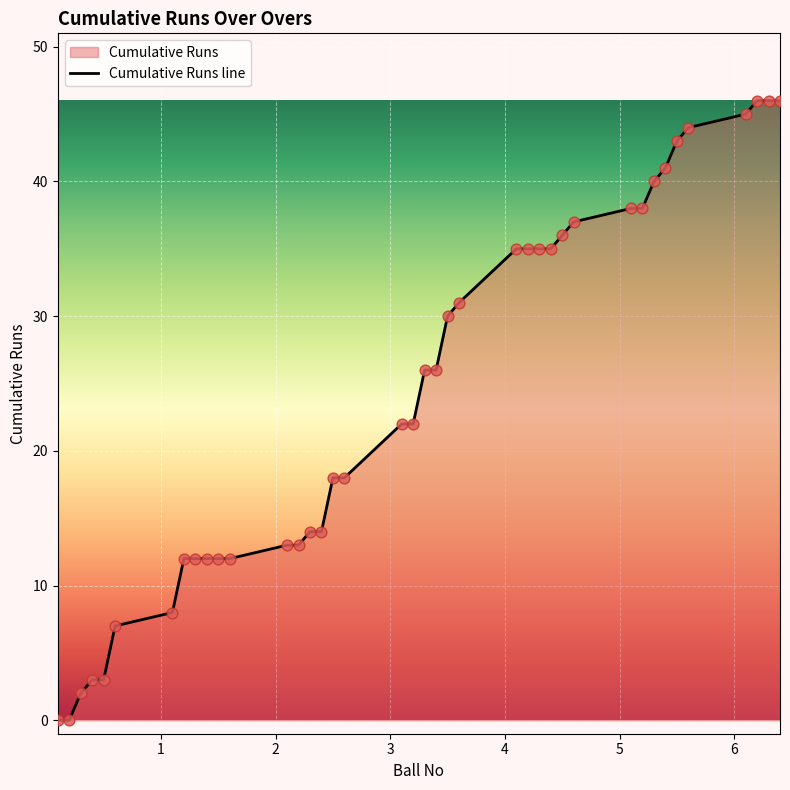

What is the maximum value shown in the chart?

46